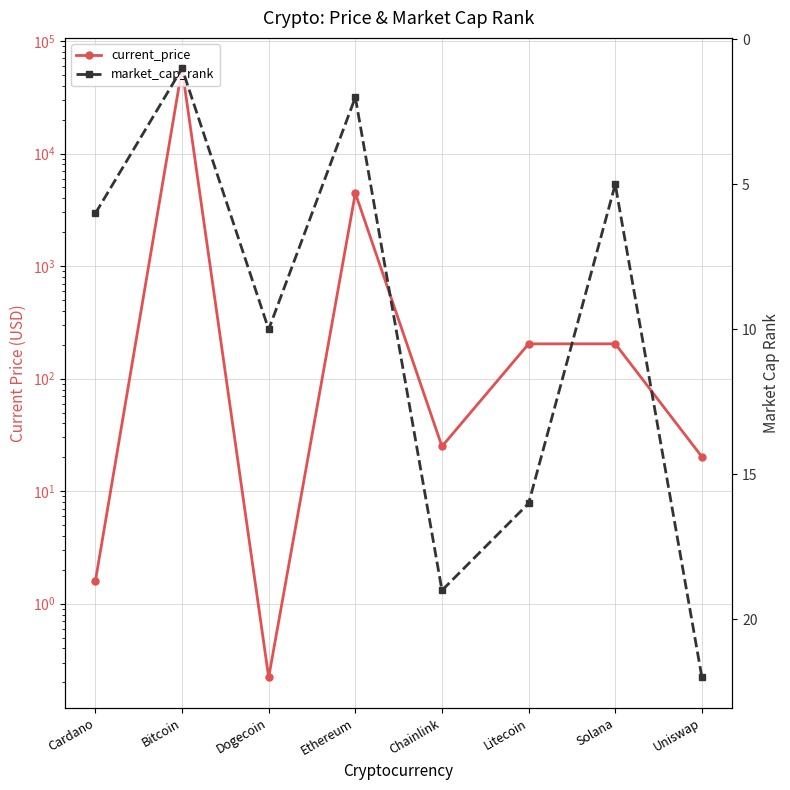

After their last crossing, which series has the higher values: market_cap_rank or current_price?

market_cap_rank